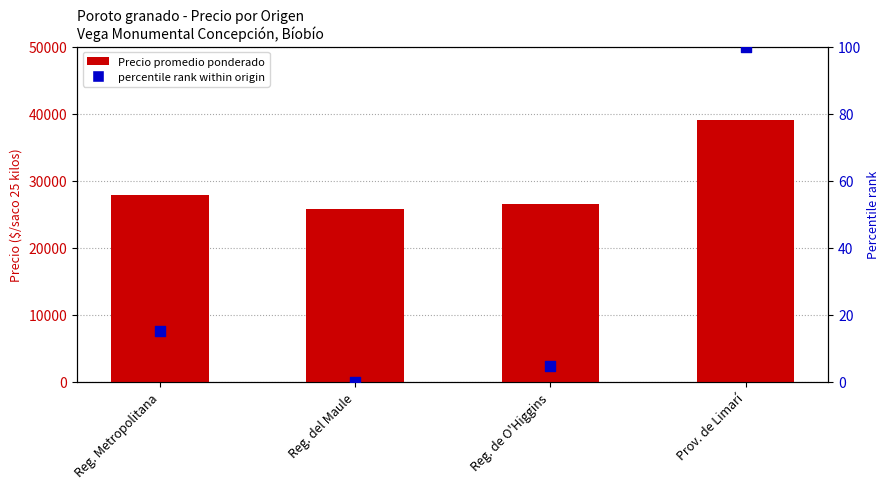

Which series reaches the minimum Y coordinate?

percentile rank within origin